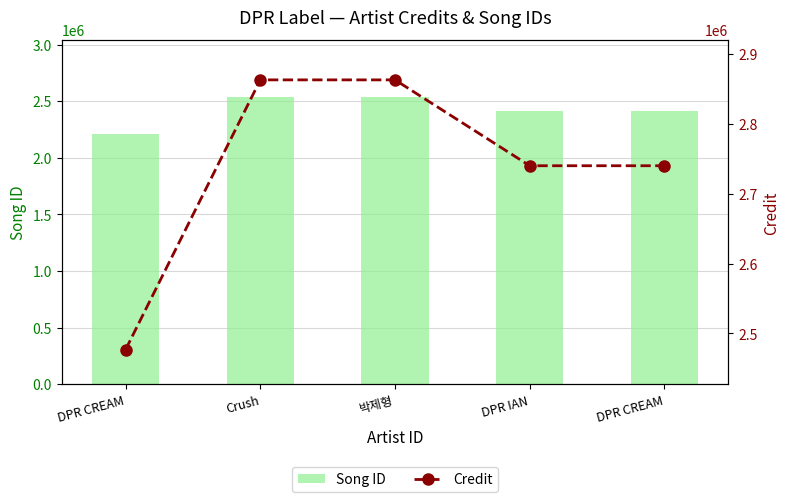

Does the chart contain stacked bars?

No